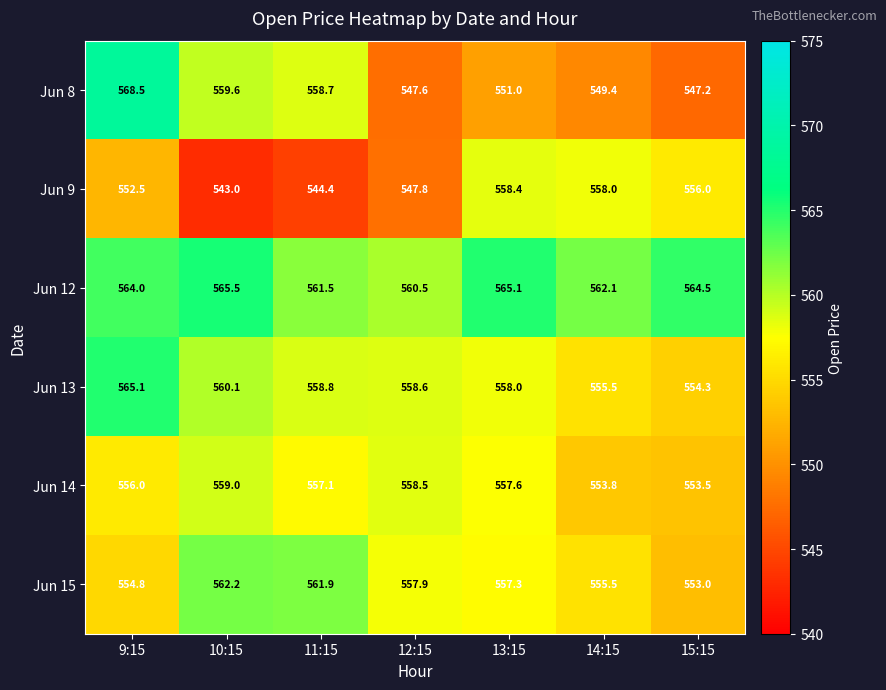

True or false: Jun 14 has a value of 374.5 at 12:15.

False